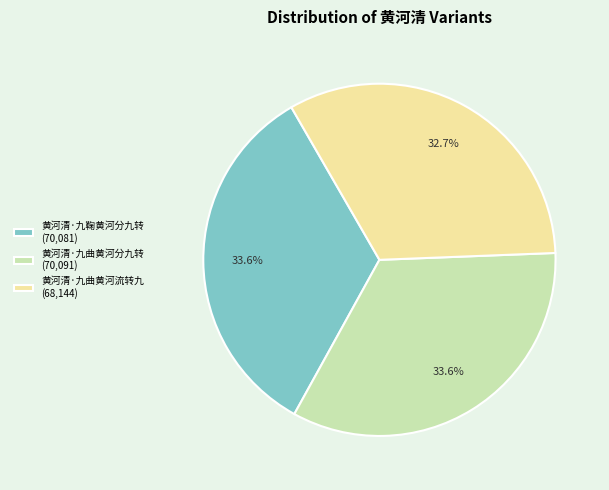

What percentage do 黄河清·九曲黄河分九转 and 黄河清·九曲黄河流转九 together represent?

66.4%